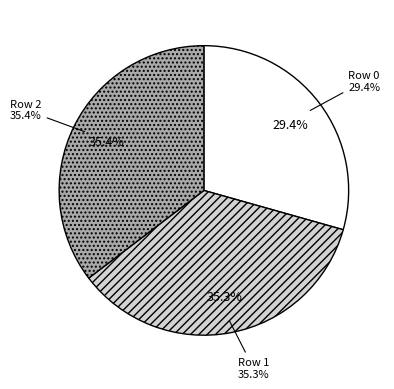

Approximately how many times larger is the value at 1 compared to 0?

1.2